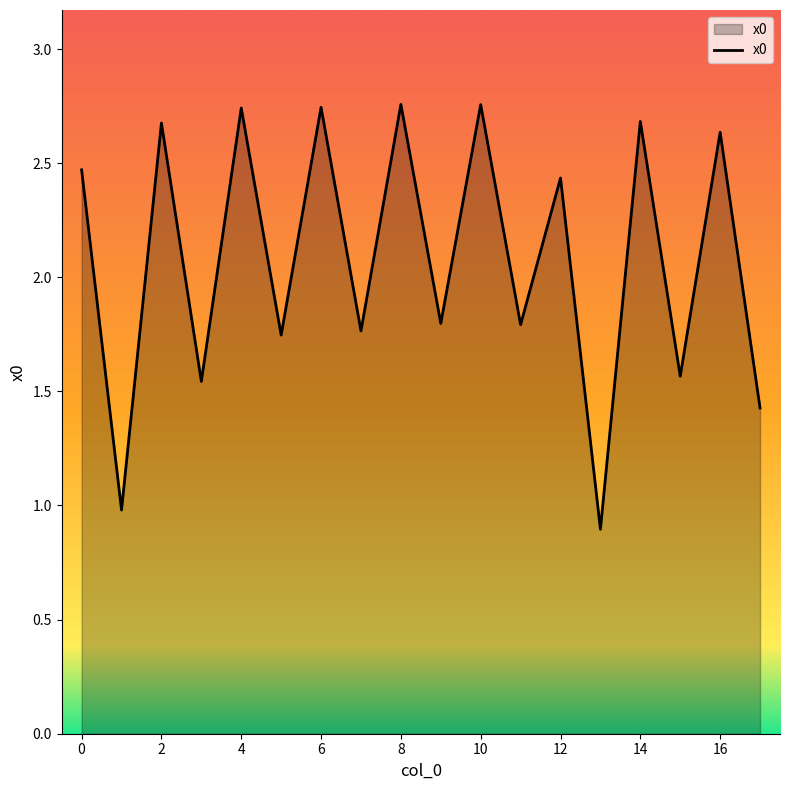

What is the smallest value displayed?

0.9